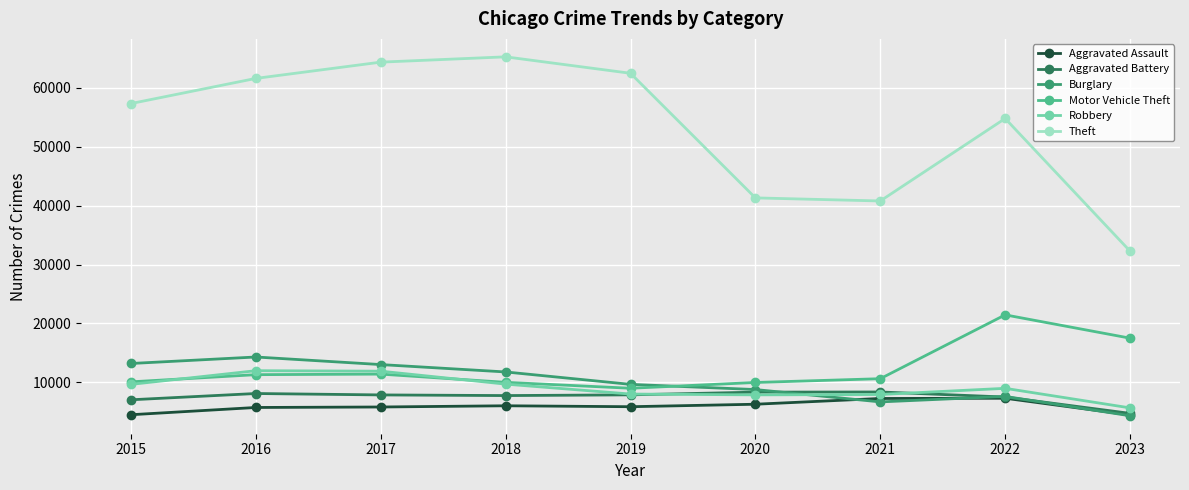

How many lines are shown in the chart?

6